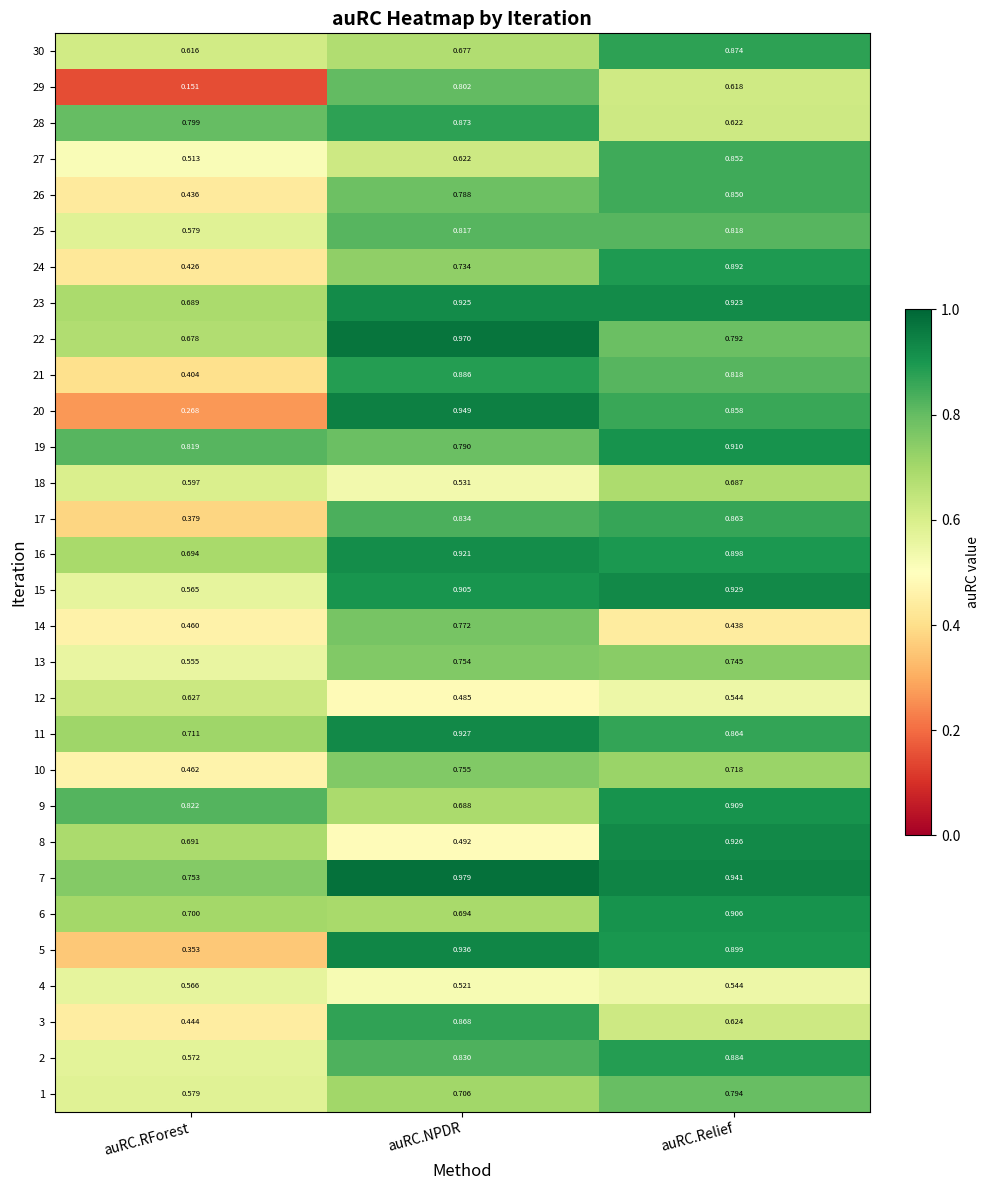

At which label does 22 reach its minimum?

auRC.RForest